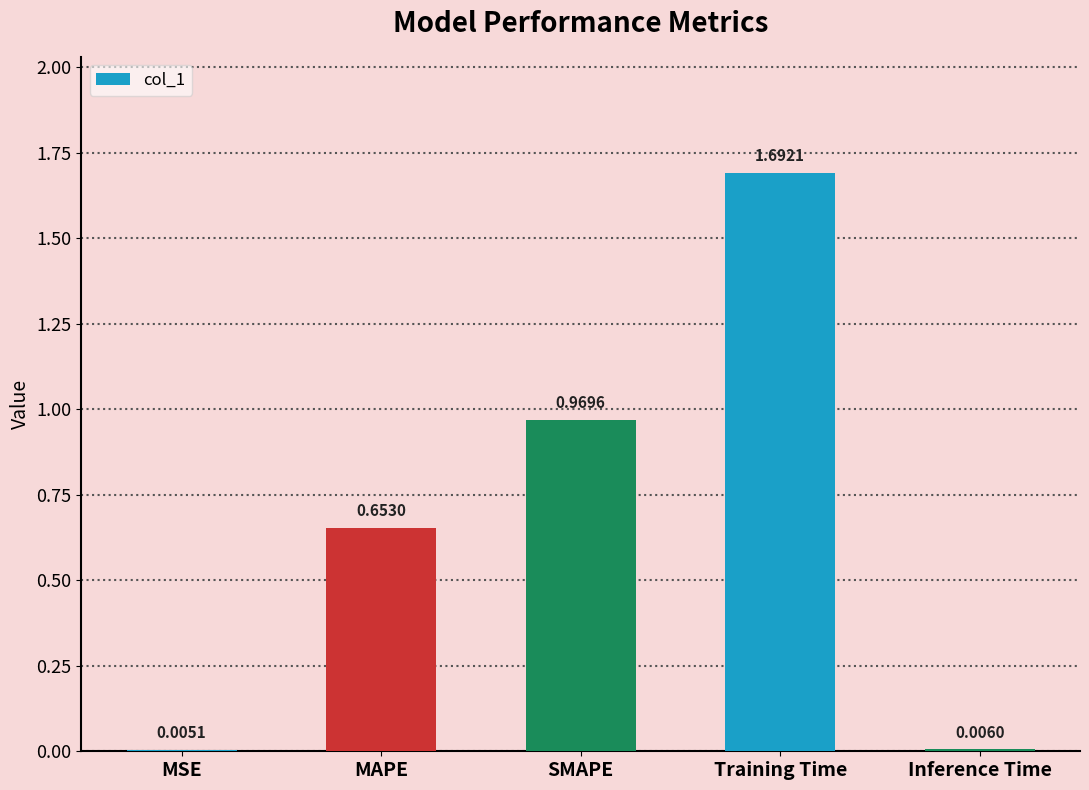

What is the sum of all values?

3.3